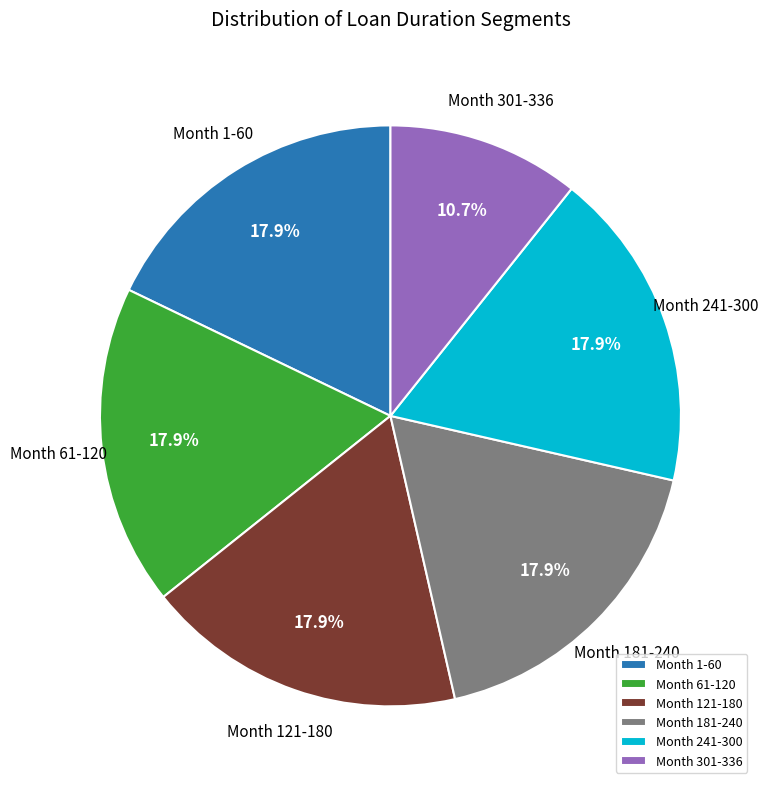

Does Month 241-300 account for over 50% of the chart?

No